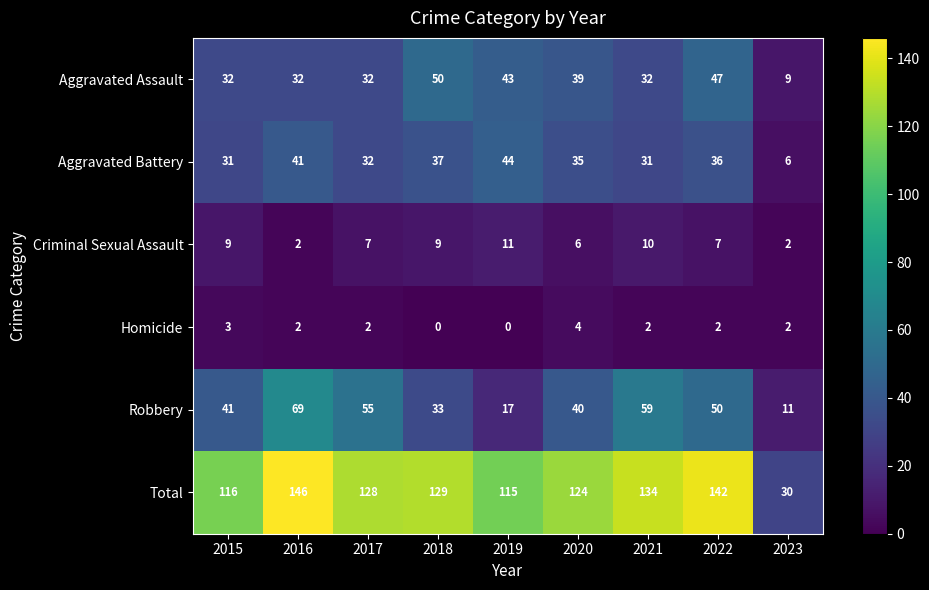

What is the total value across all series at 2015?

232